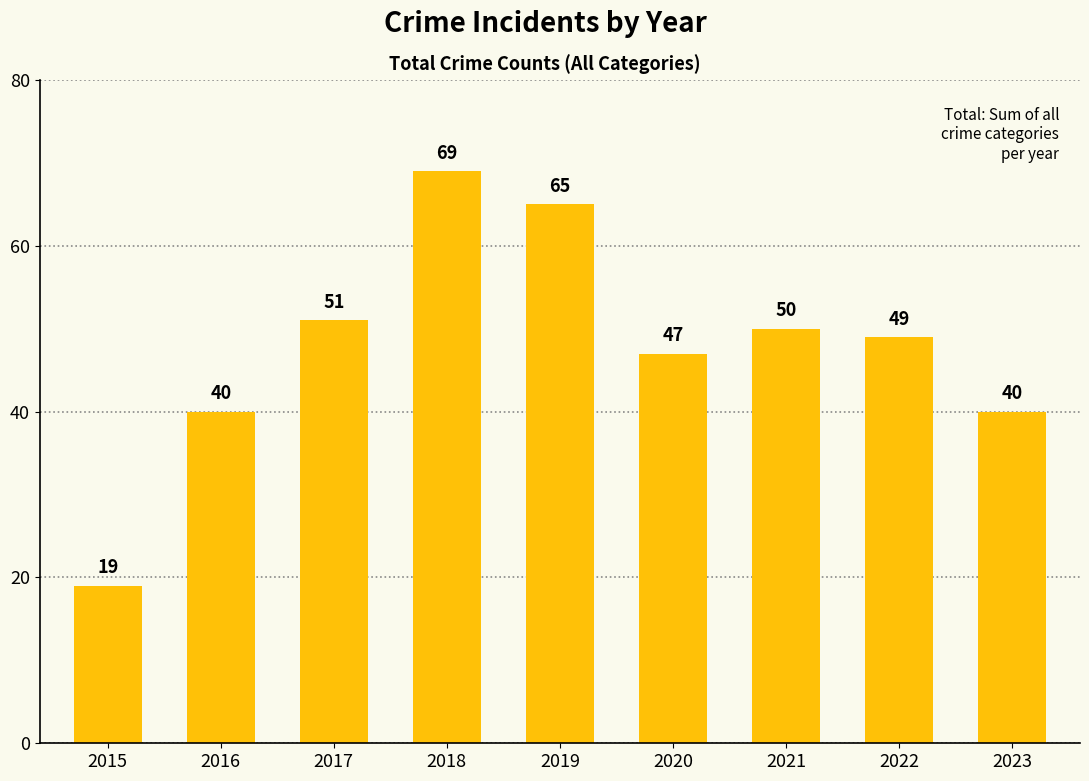

What is the value of the 7th bar from the left?

50